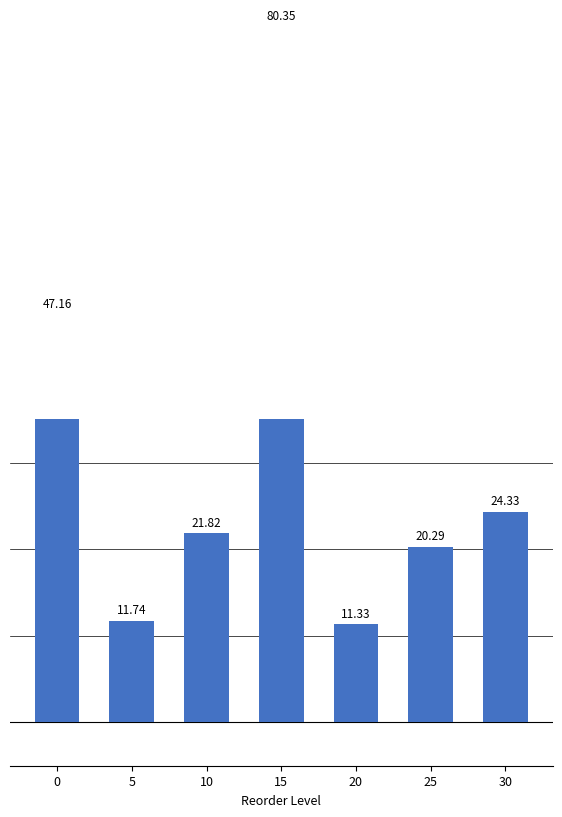

True or false: the data shows 7.3 at 5.

False